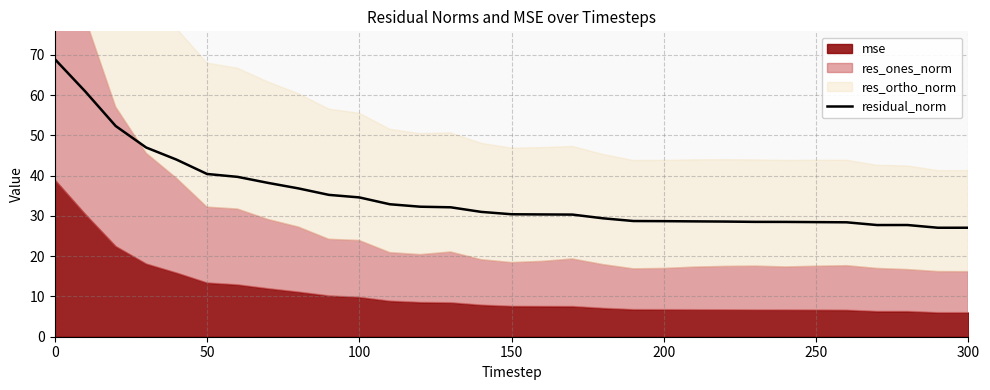

Count the number of values greater than 30.

18